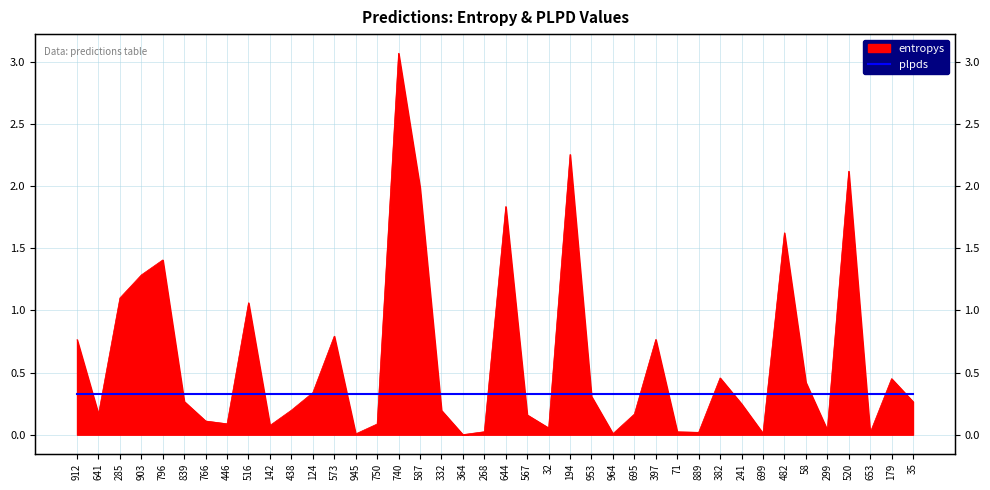

What is the difference between the second highest and second lowest values?

2.2